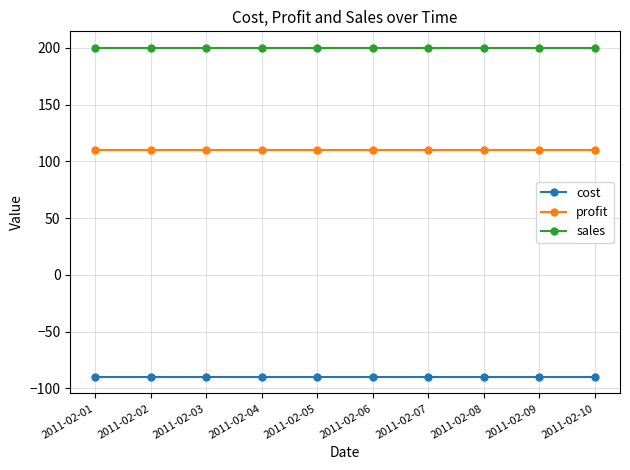

True or false: profit has a value of 153 at 2011-02-01.

False